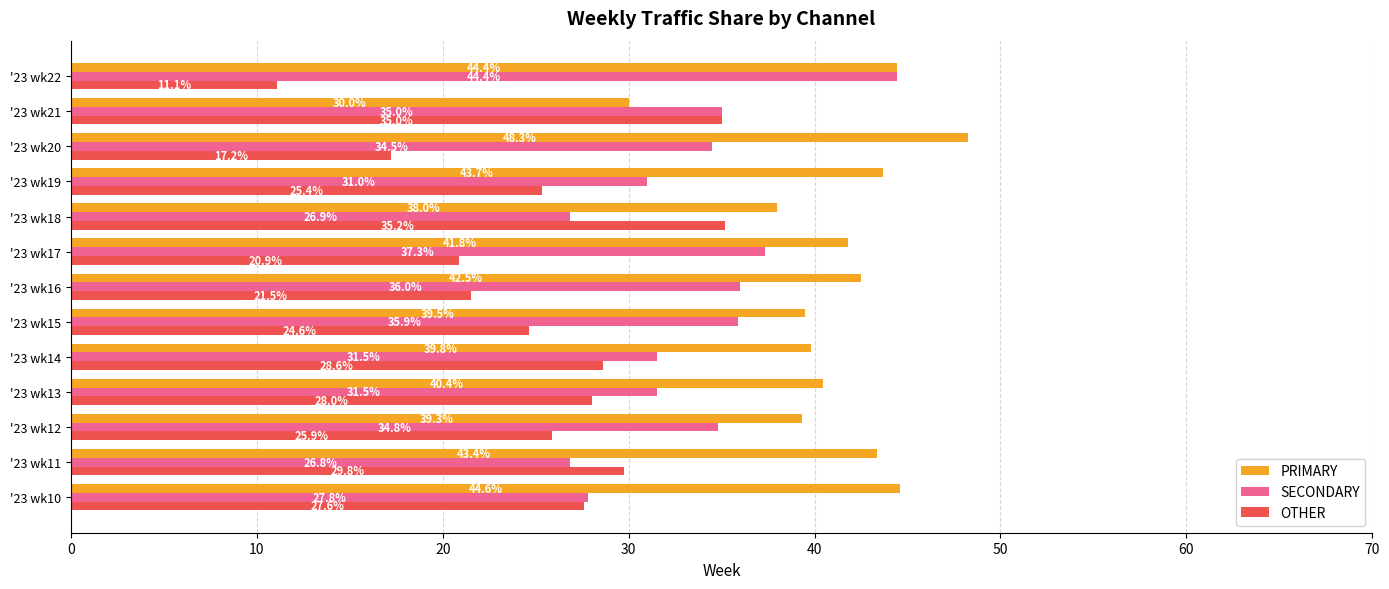

What are all the series names shown in the legend?

PRIMARY, SECONDARY, OTHER